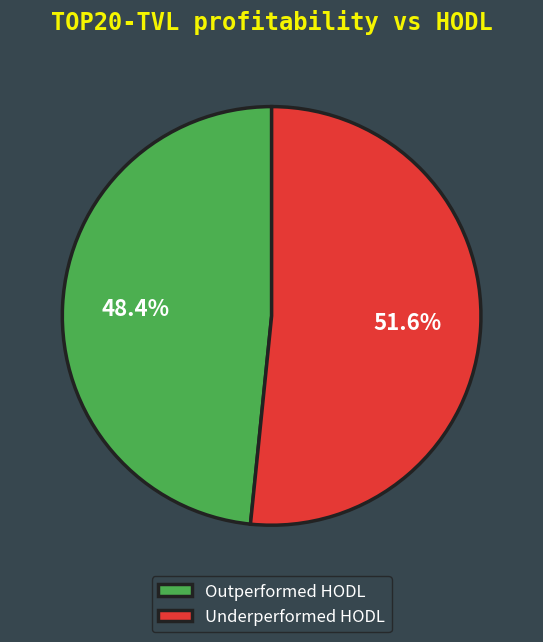

What portion of the pie excludes Underperformed HODL?

48.4%